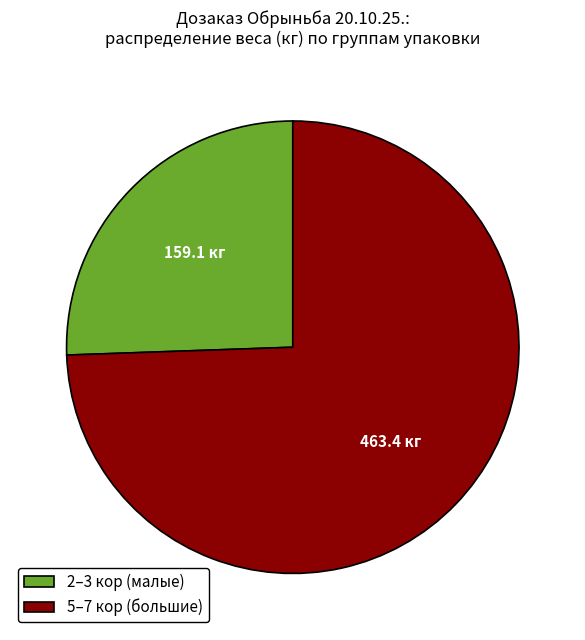

The 2–3 кор (малые) slice represents 32% of the pie. True or false?

False